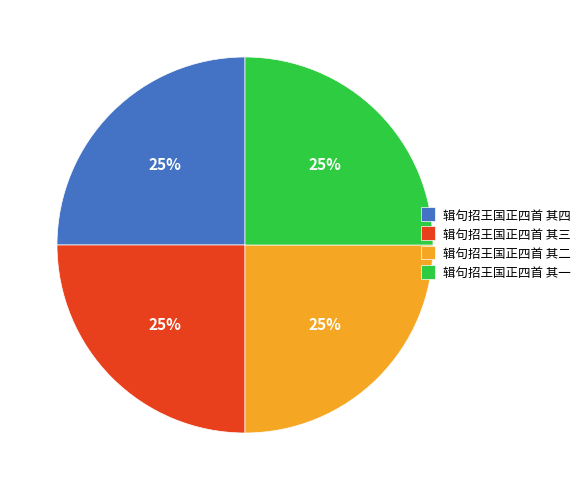

What is the ratio of the value at 辑句招王国正四首 其二 to the value at 辑句招王国正四首 其四?

1.0